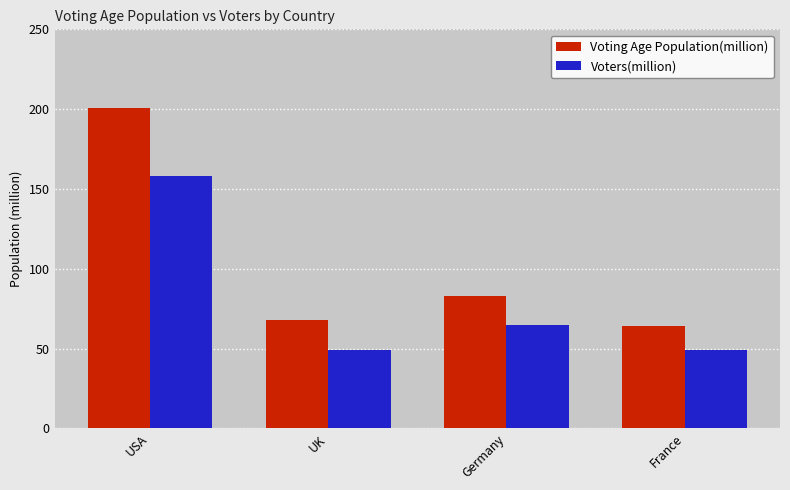

What are all the series names shown in the legend?

Voting Age Population(million), Voters(million)